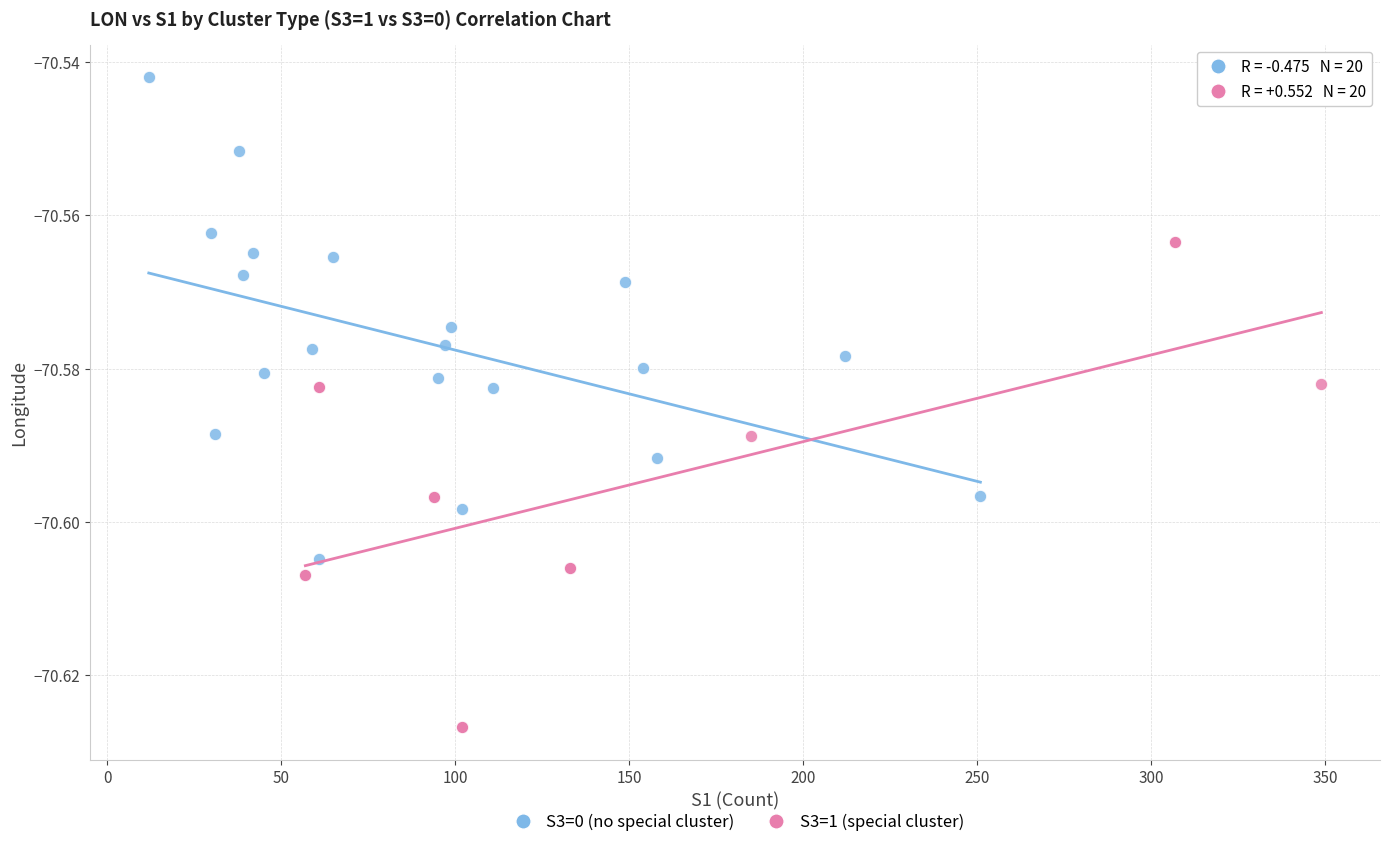

What are all the series names shown in the legend?

S3=0 (no special cluster), S3=1 (special cluster)